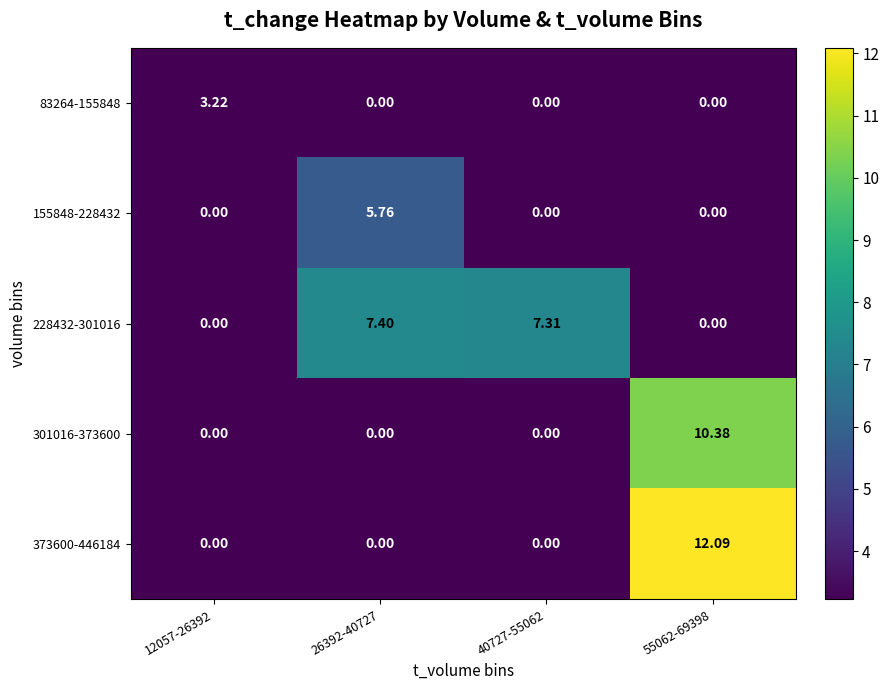

How many values in 228432-301016 are above zero?

2